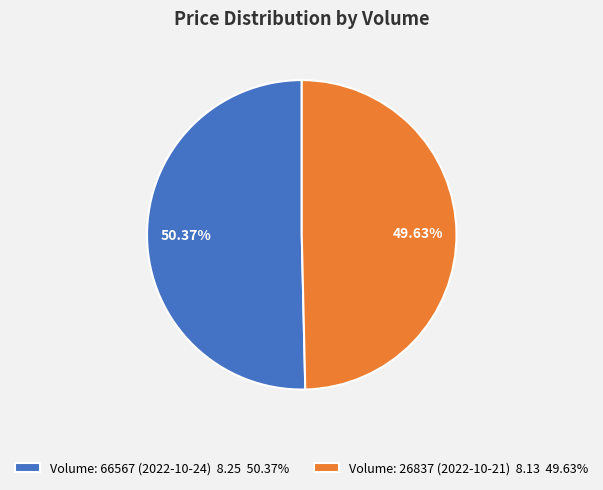

Which slice represents more than half of the pie?

Volume: 66567 (2022-10-24) 8.25 50.37%